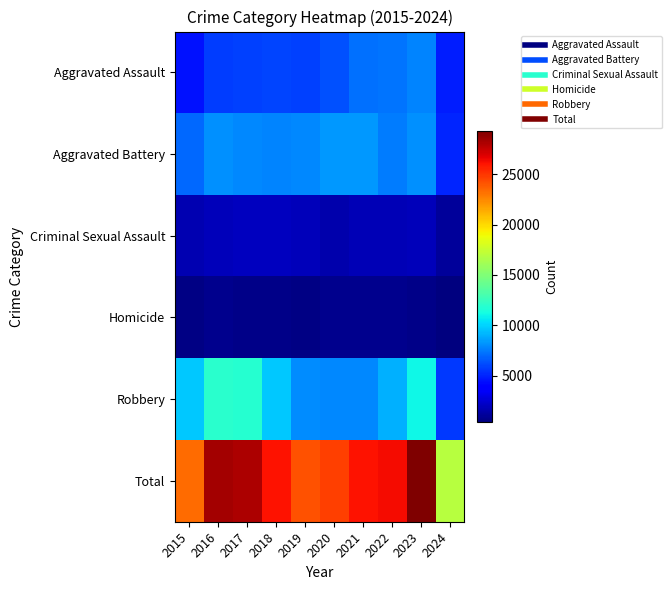

At which category is the sum across all series the highest?

2023